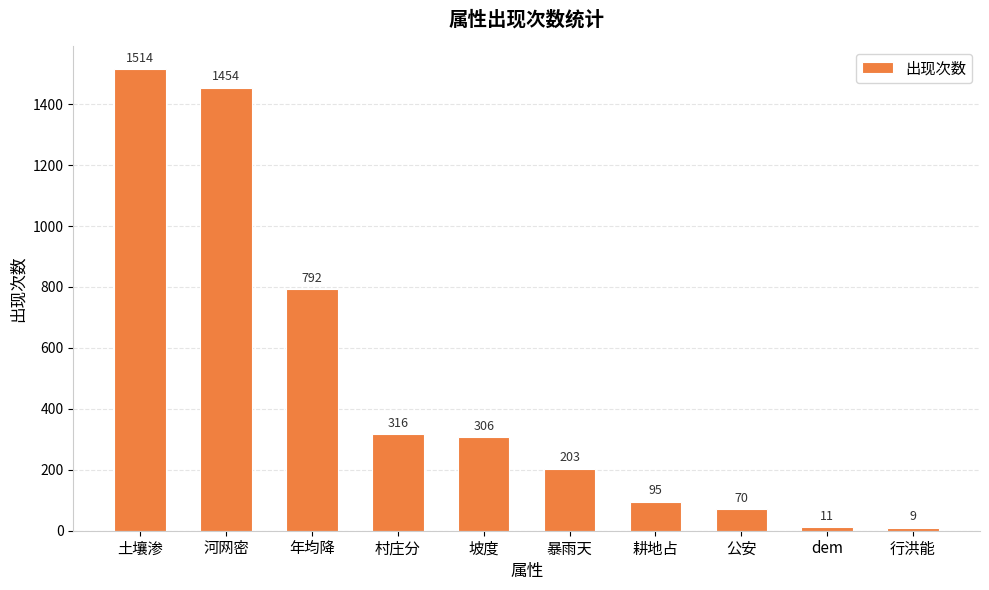

What is the smallest value displayed?

9